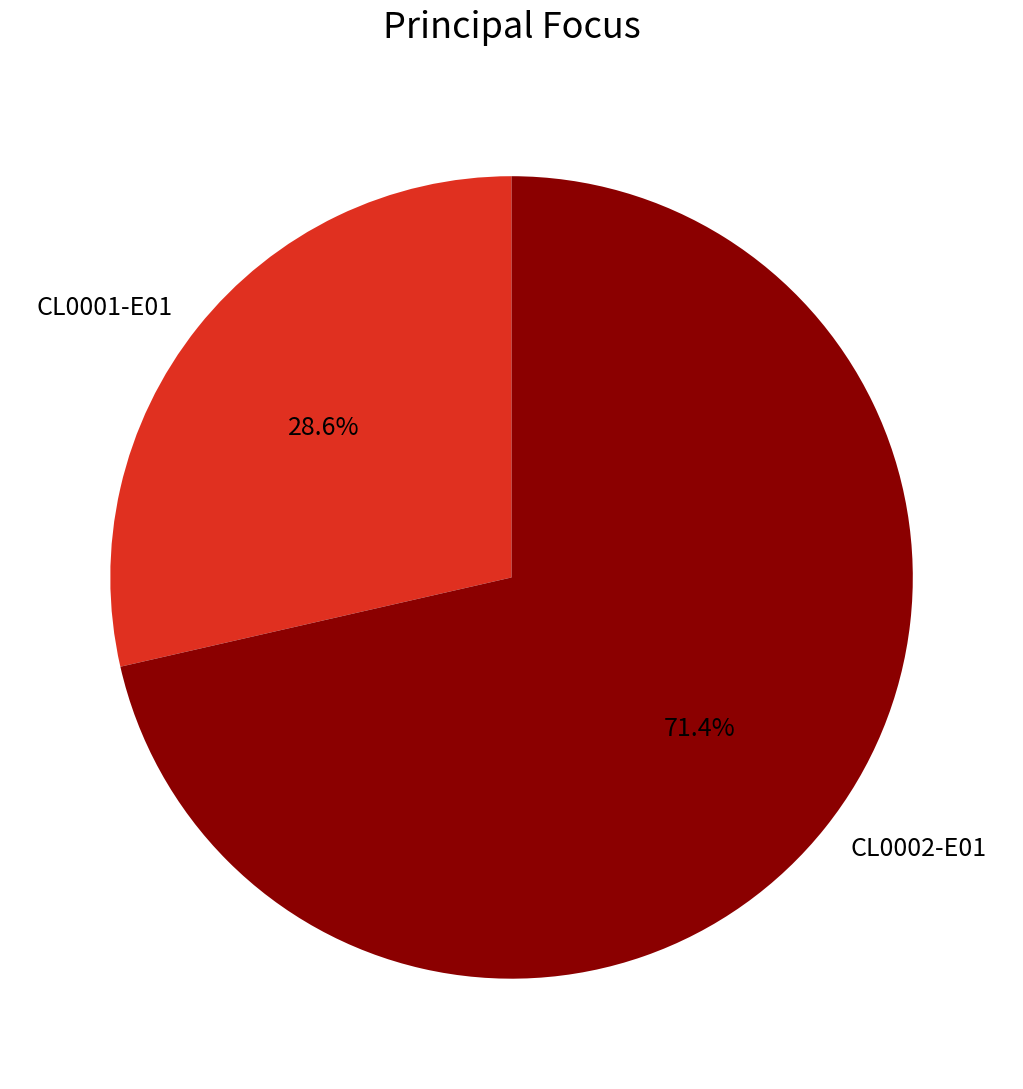

To the nearest percent, what is the difference between the largest and smallest slice percentages?

43%